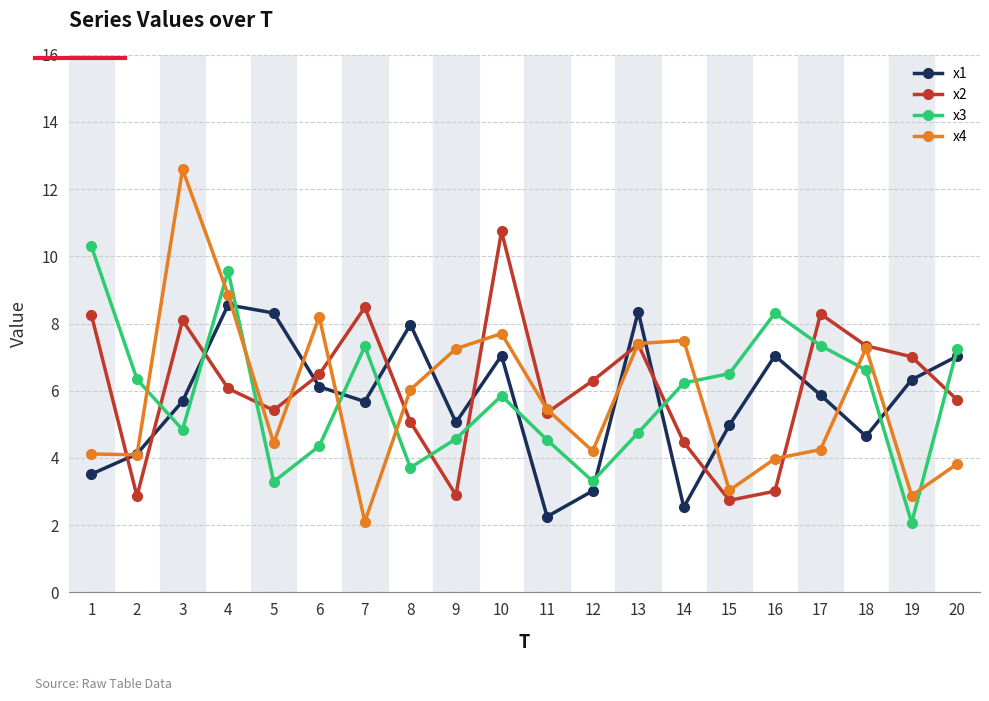

Which category has the lowest value in the x3 series?

19